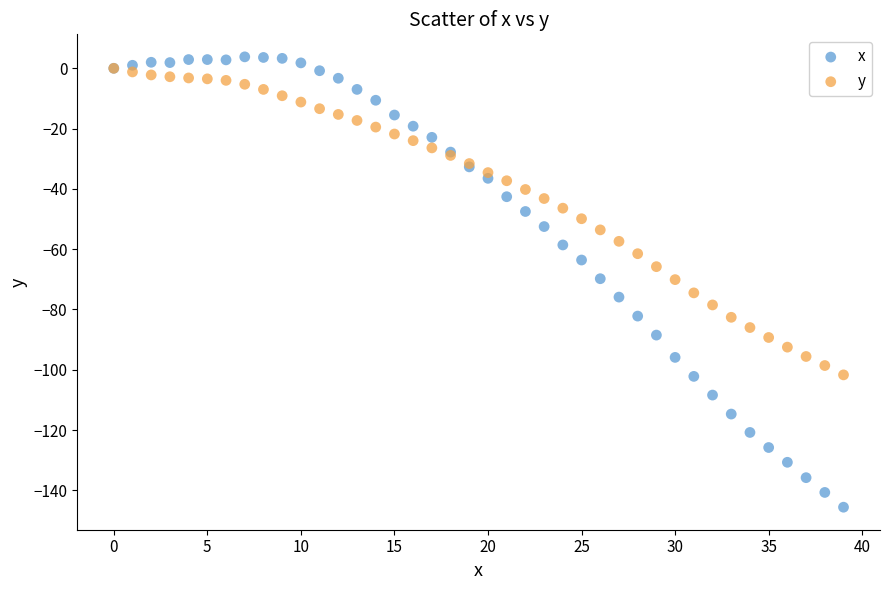

What are all the series names shown in the legend?

x, y